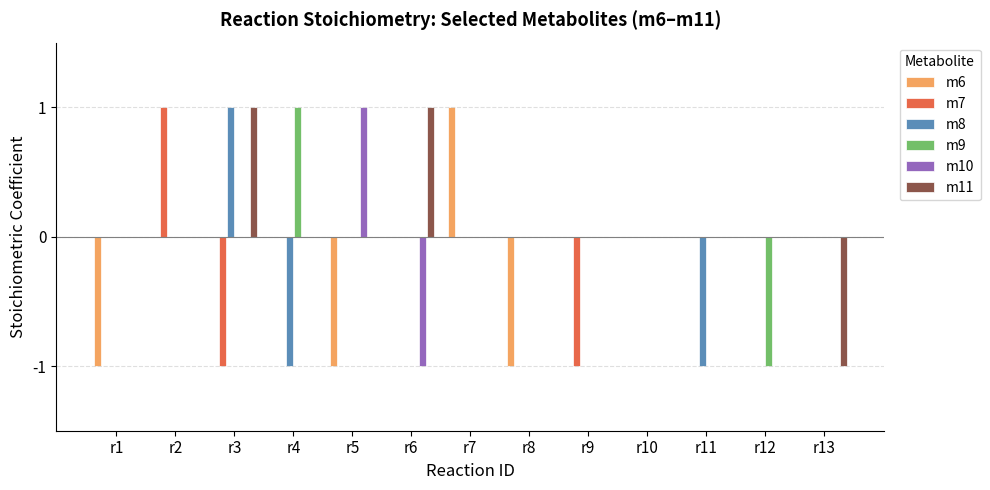

Reading left to right, transcribe all the data shown in this chart.

m6: r1=-1	r2=0	r3=0	r4=0	r5=-1	r6=0	r7=1	r8=-1	r9=0	r10=0	r11=0	r12=0	r13=0
m7: r1=0	r2=1	r3=-1	r4=0	r5=0	r6=0	r7=0	r8=0	r9=-1	r10=0	r11=0	r12=0	r13=0
m8: r1=0	r2=0	r3=1	r4=-1	r5=0	r6=0	r7=0	r8=0	r9=0	r10=0	r11=-1	r12=0	r13=0
m9: r1=0	r2=0	r3=0	r4=1	r5=0	r6=0	r7=0	r8=0	r9=0	r10=0	r11=0	r12=-1	r13=0
m10: r1=0	r2=0	r3=0	r4=0	r5=1	r6=-1	r7=0	r8=0	r9=0	r10=0	r11=0	r12=0	r13=0
m11: r1=0	r2=0	r3=1	r4=0	r5=0	r6=1	r7=0	r8=0	r9=0	r10=0	r11=0	r12=0	r13=-1